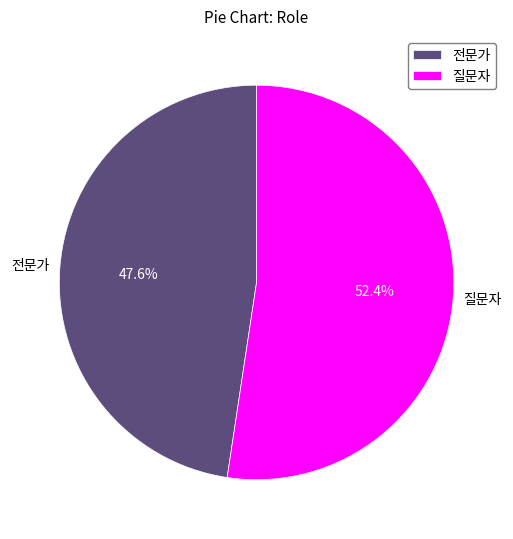

The 질문자 slice represents 38% of the pie. True or false?

False